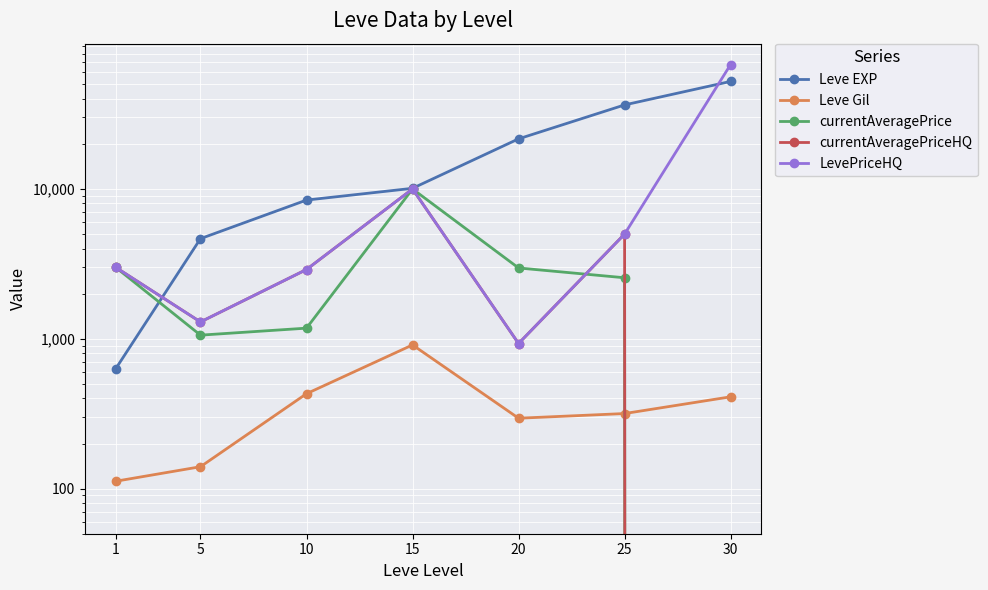

True or false: currentAveragePriceHQ and currentAveragePrice intersect in this chart.

True